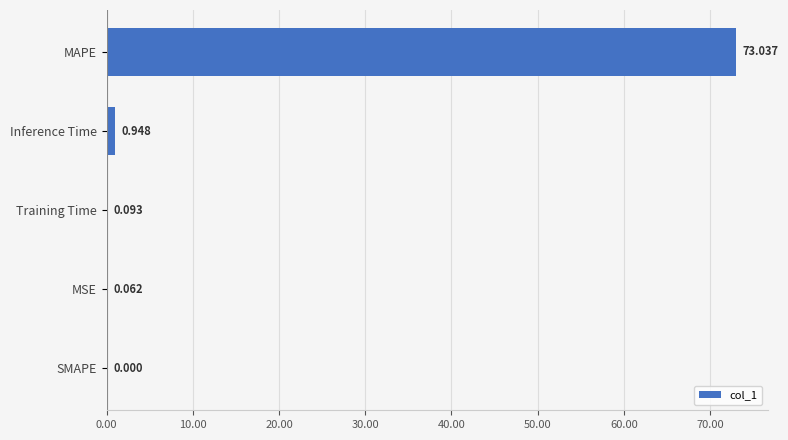

Which category has the highest value across all series?

MAPE